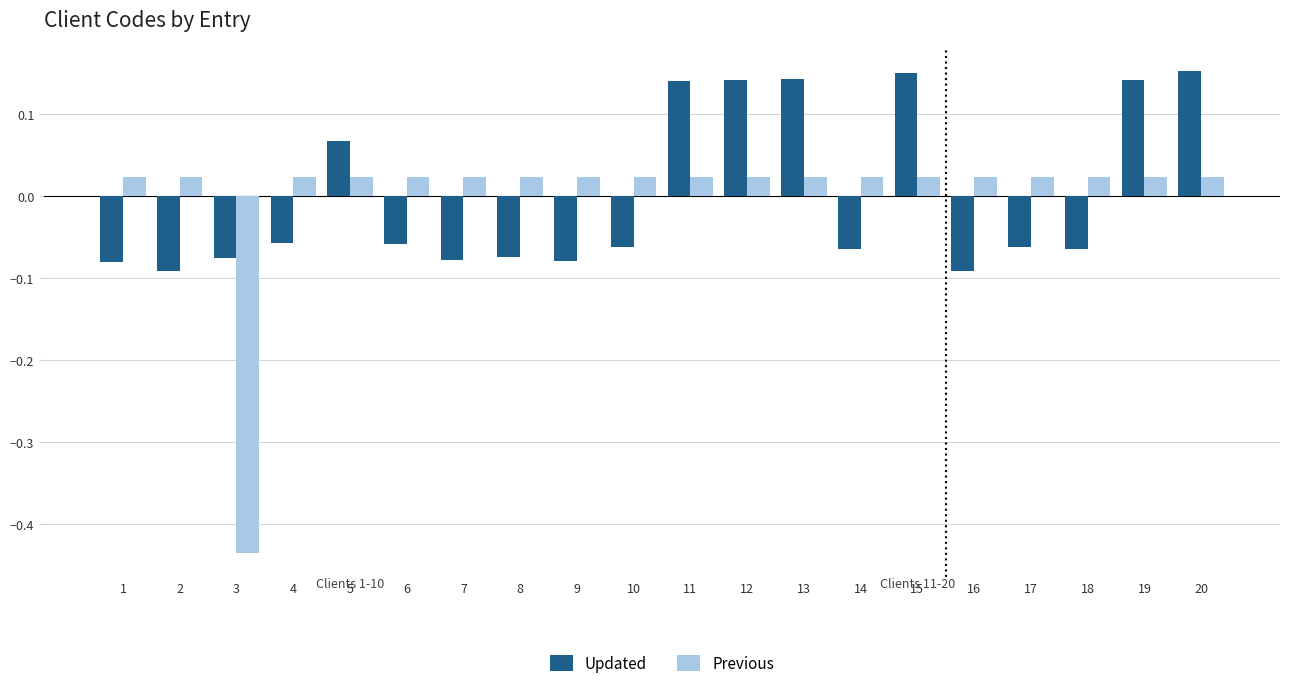

At which category is the sum across all series the highest?

20